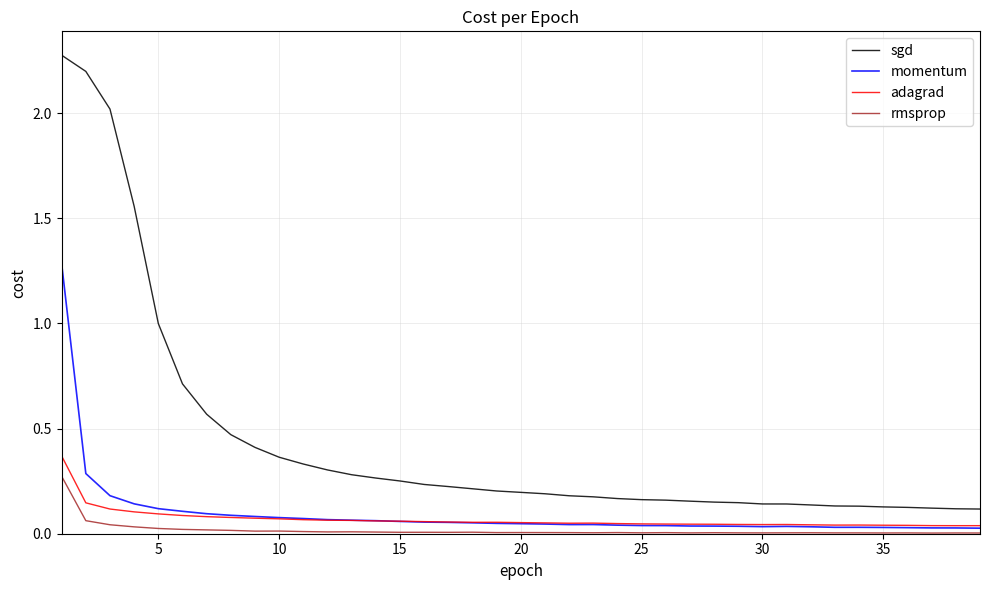

True or false: sgd and adagrad intersect in this chart.

False